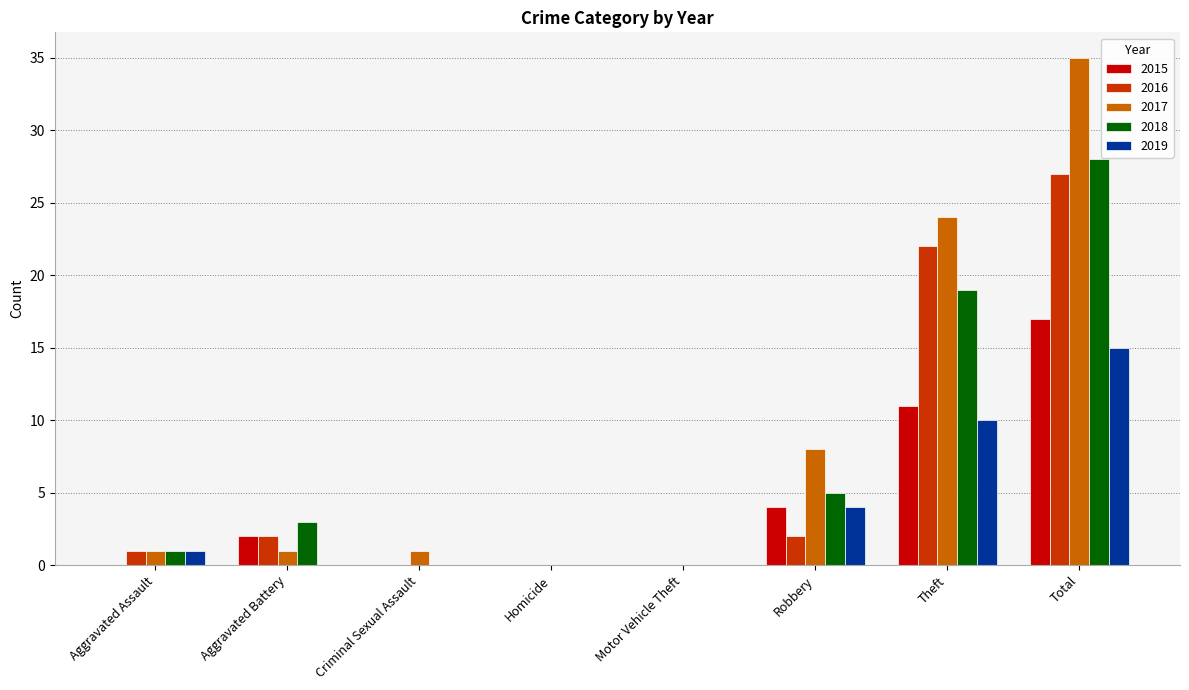

Reading right to left, extract all data points from this chart.

2015: 17	11	4	0	0	0	2	0
2016: 27	22	2	0	0	0	2	1
2017: 35	24	8	0	0	1	1	1
2018: 28	19	5	0	0	0	3	1
2019: 15	10	4	0	0	0	0	1